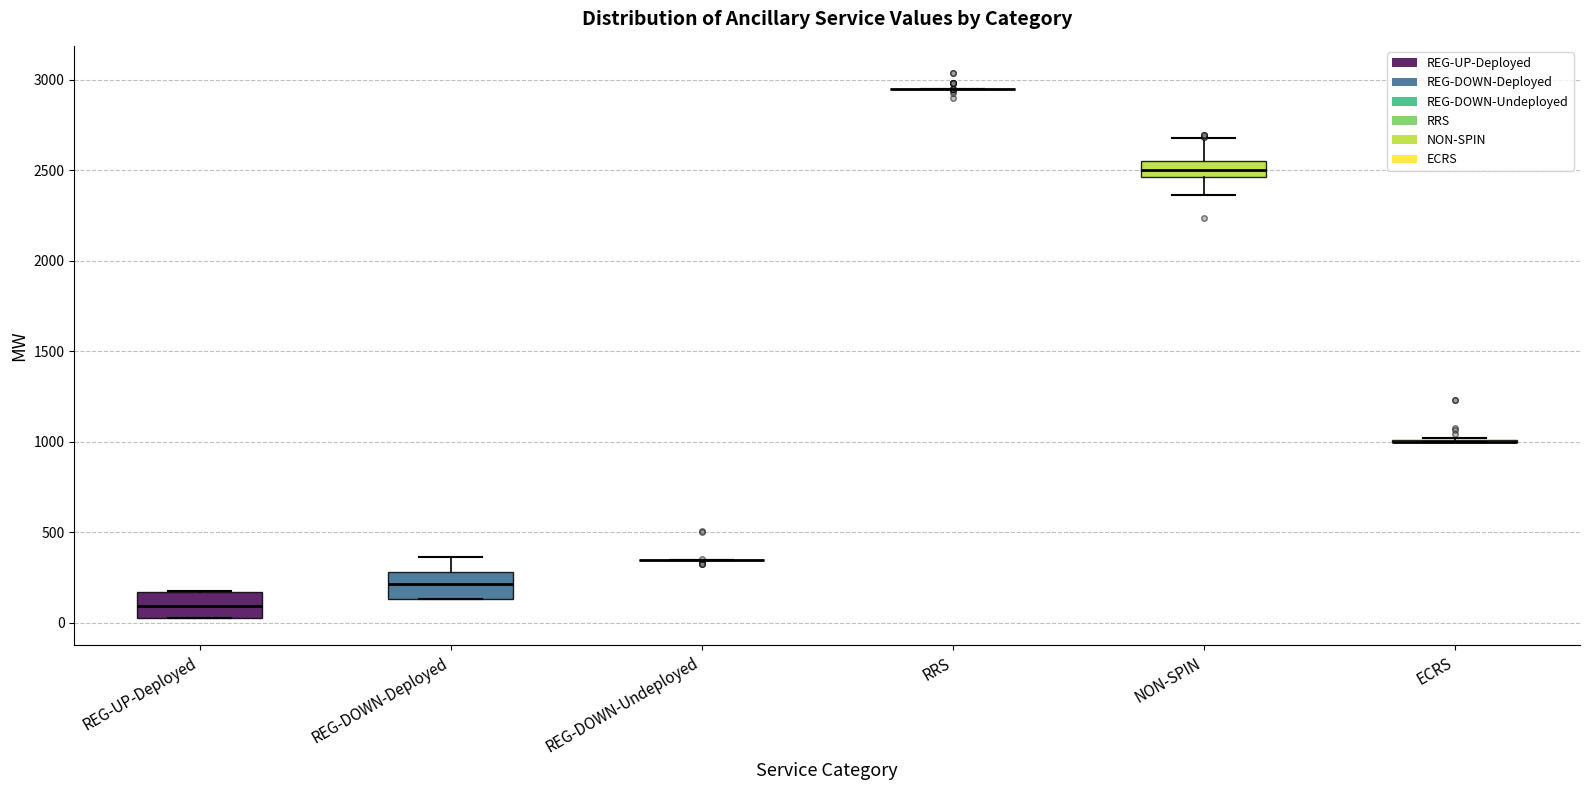

Where does the upper whisker of the box for REG-DOWN-Deployed end on the y-axis? The values are not printed on the chart, so give them approximately, as read against the axis.

350